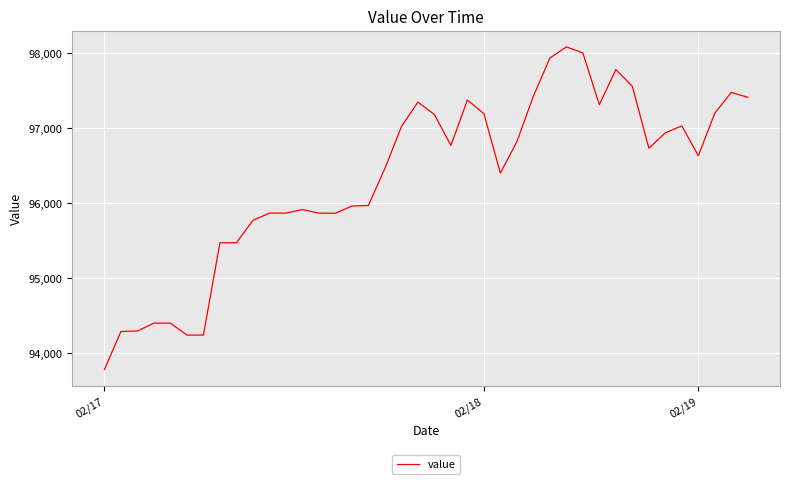

What is the difference between the maximum and minimum values?

4302.2